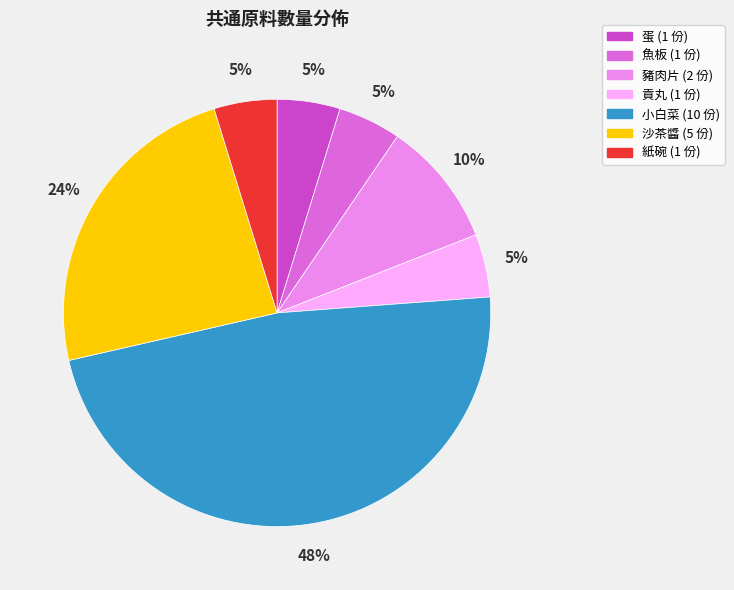

True or false: 蛋 accounts for 15% of the total.

False